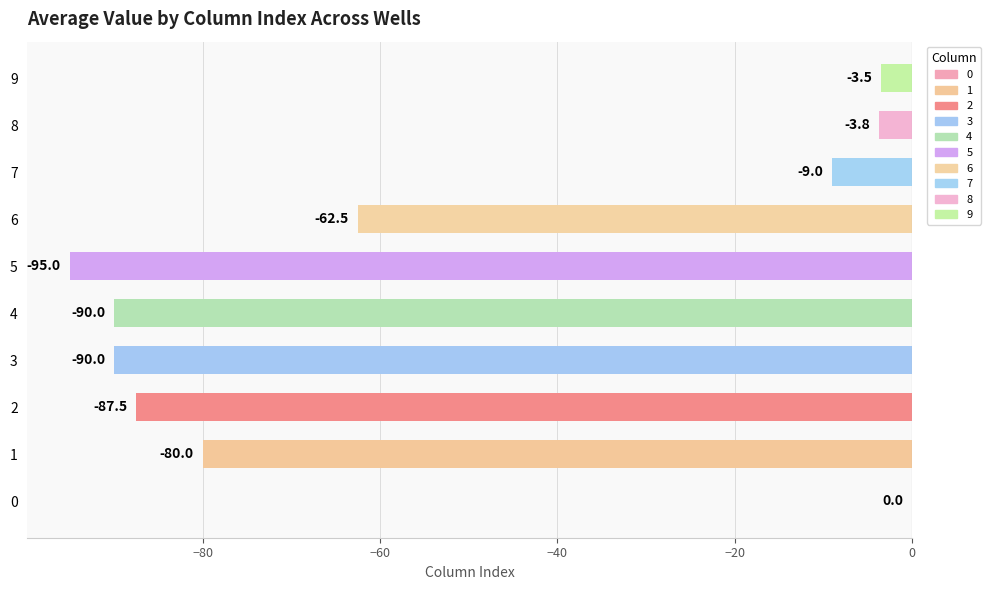

True or false: the data shows -45 at 6.

False